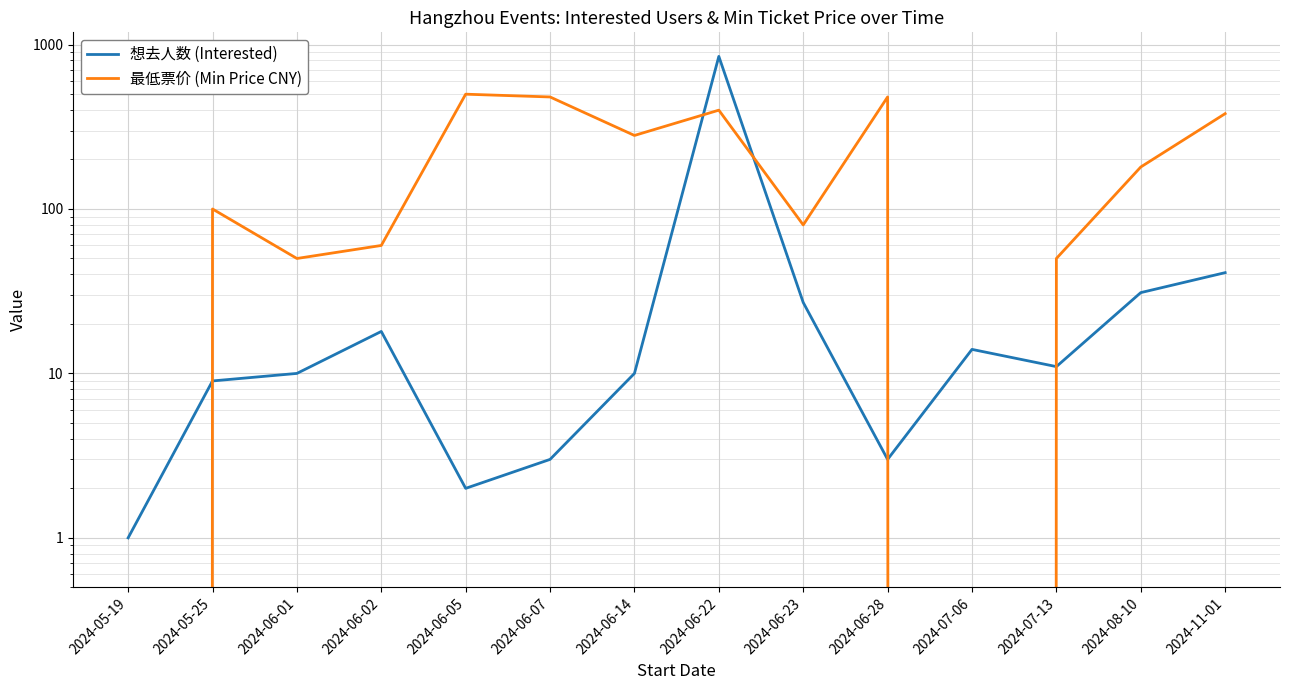

Reading left to right, what are all the values shown in this chart?

想去人数 (Interested): 2024-05-19=1	2024-05-25=9	2024-06-01=10	2024-06-02=18	2024-06-05=2	2024-06-07=3	2024-06-14=10	2024-06-22=847	2024-06-23=27	2024-06-28=3	2024-07-06=14	2024-07-13=11	2024-08-10=31	2024-11-01=41
最低票价 (Min Price CNY): 2024-05-19=0	2024-05-25=100	2024-06-01=50	2024-06-02=60	2024-06-05=499	2024-06-07=480	2024-06-14=280	2024-06-22=399	2024-06-23=80	2024-06-28=480	2024-07-06=0	2024-07-13=50	2024-08-10=180	2024-11-01=380